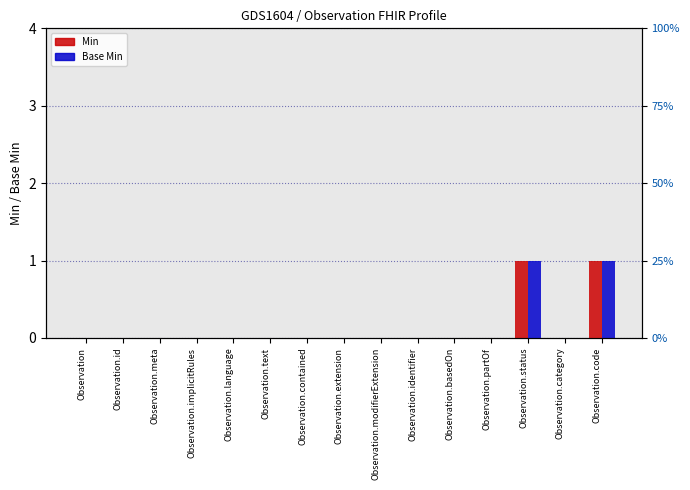

Reading left to right, transcribe all the data shown in this chart.

Min: 0	0	0	0	0	0	0	0	0	0	0	0	1	0	1
Base Min: 0	0	0	0	0	0	0	0	0	0	0	0	1	0	1